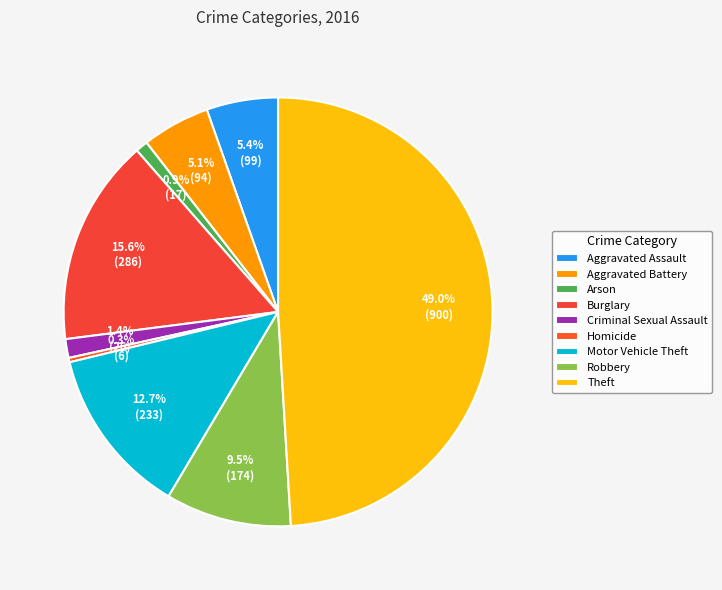

To the nearest percent, what is the combined percentage of Motor Vehicle Theft and Criminal Sexual Assault?

14%